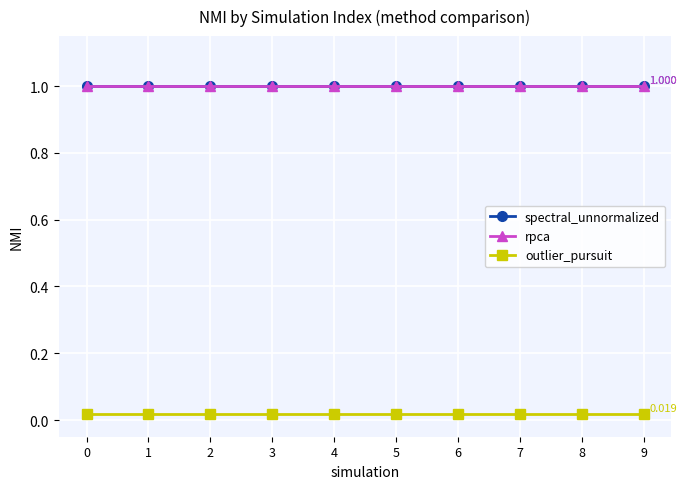

Does the chart have visible grid lines?

Yes